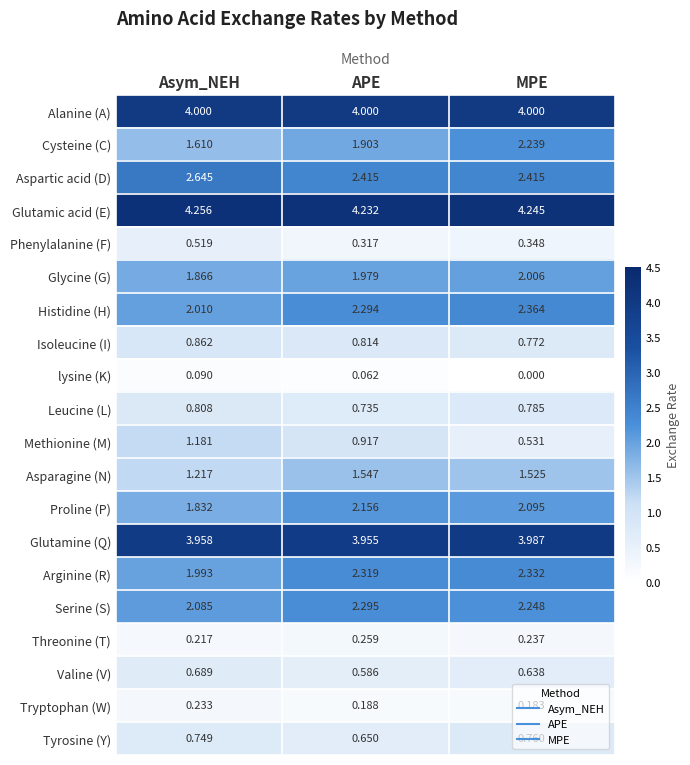

How many categories are shown in the chart?

3